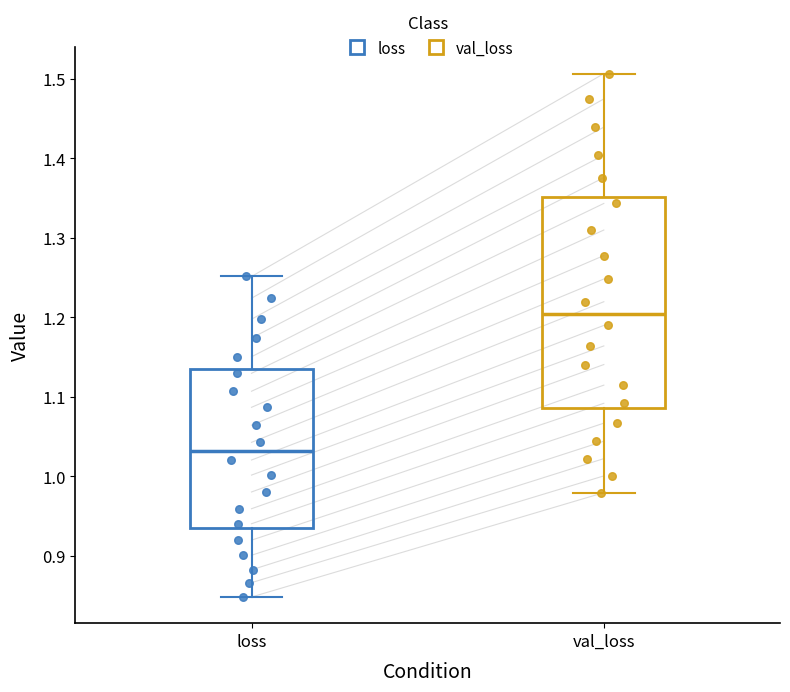

Which box is the tallest, from its lower edge to its upper edge?

val_loss